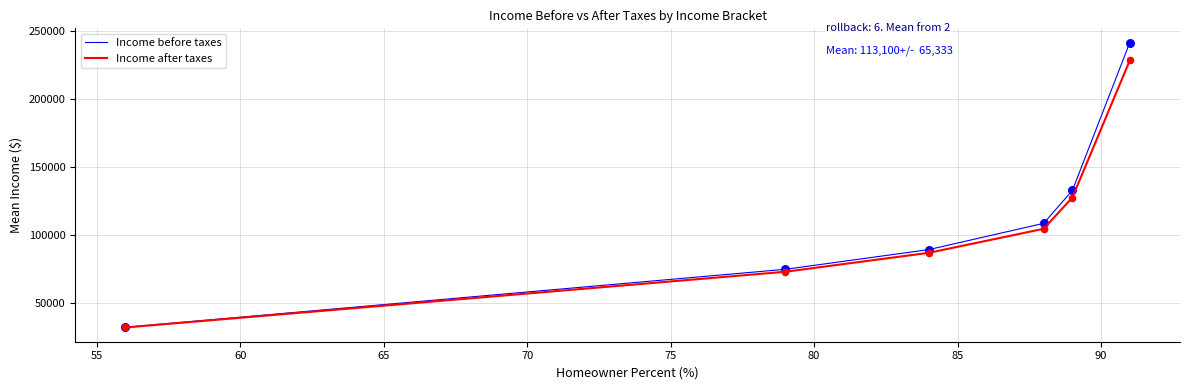

Rank the series by their maximum value, from lowest to highest.

Income after taxes, Income before taxes